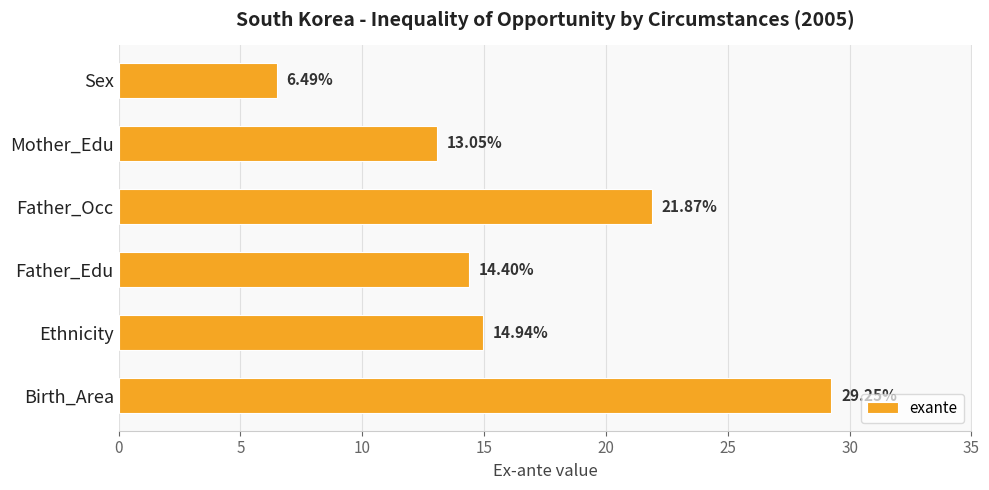

How many data points does each series have?

6